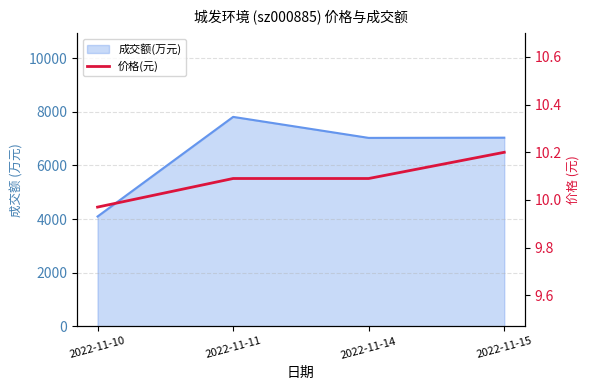

What is the minimum value shown in the chart?

10.0